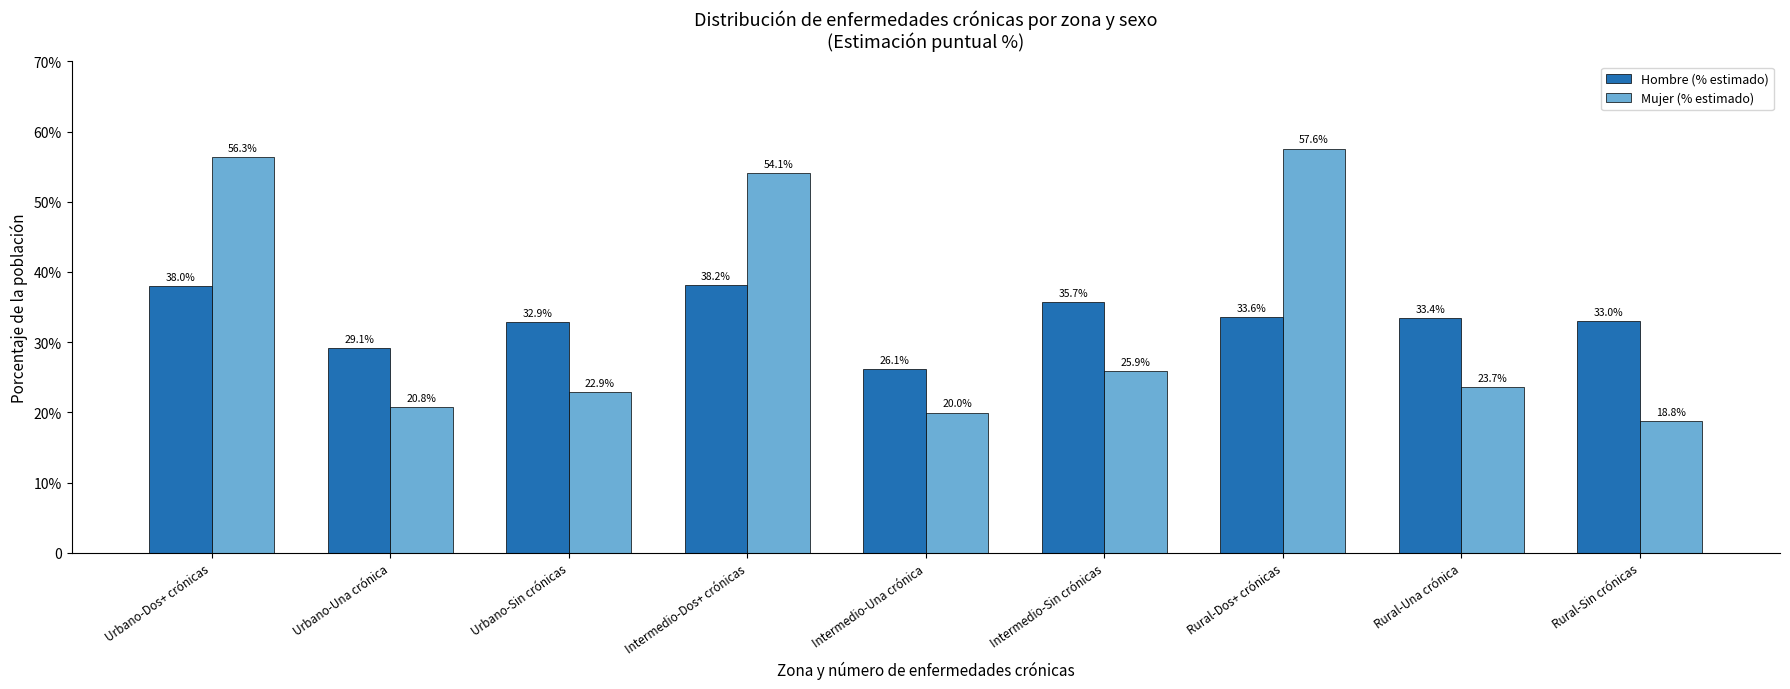

Are the bars grouped side by side (vs. stacked)?

Yes